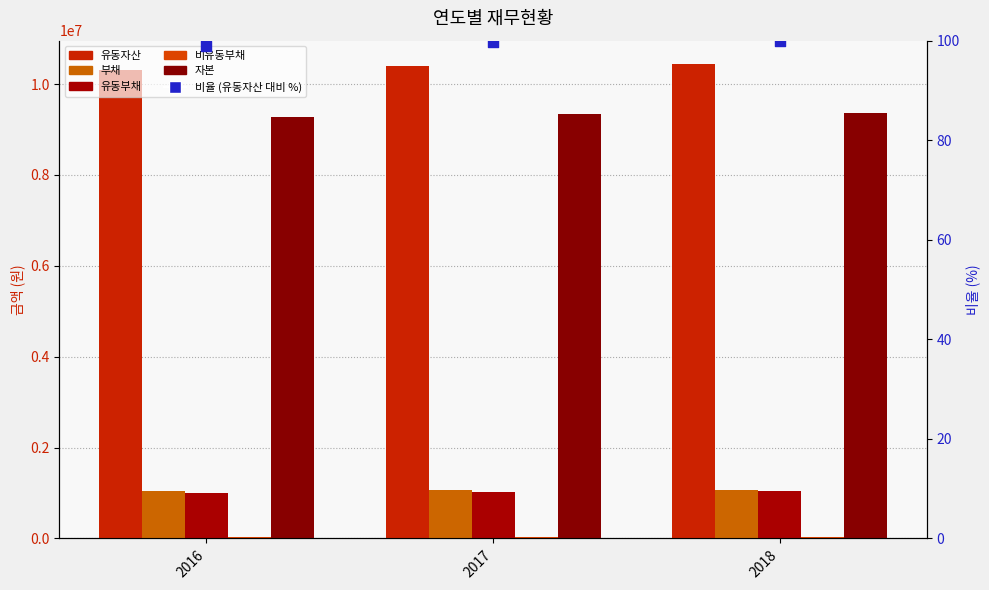

At how many categories does at least one series exceed 9440492?

3